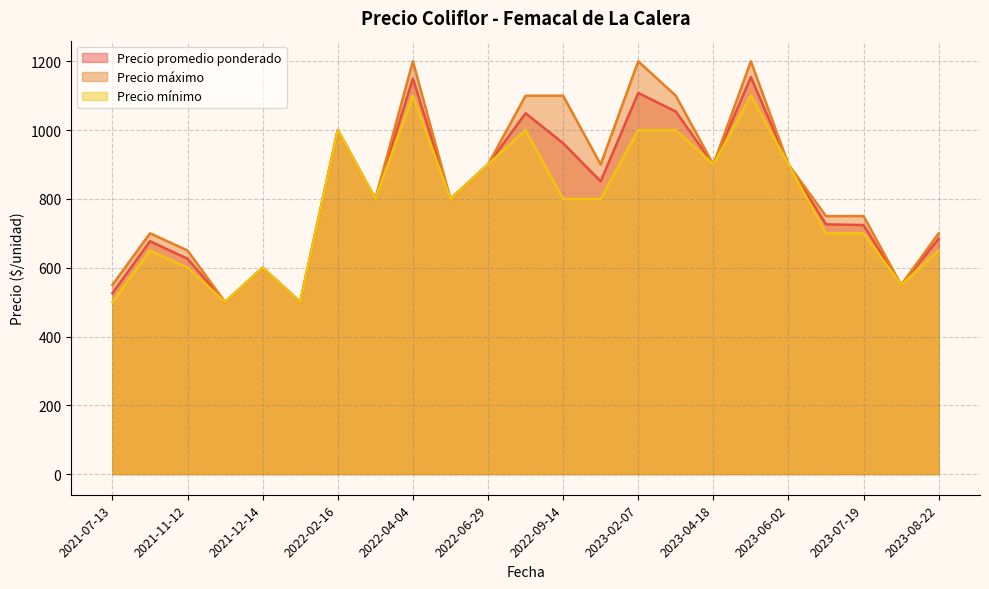

Rank the series at 2021-07-13 from highest to lowest value.

Precio máximo, Precio promedio ponderado, Precio mínimo